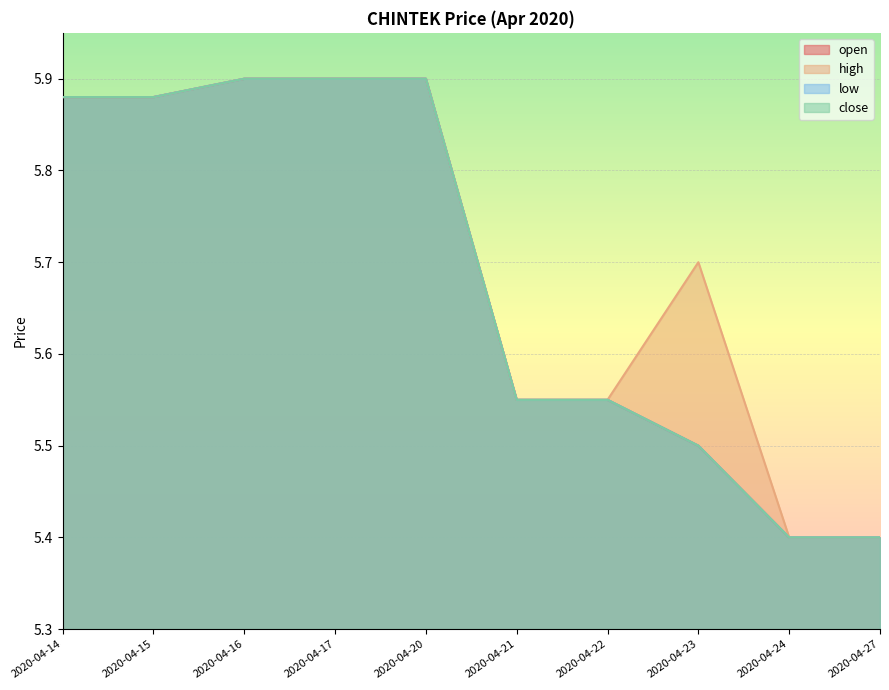

What are all the series names shown in the legend?

open, high, low, close